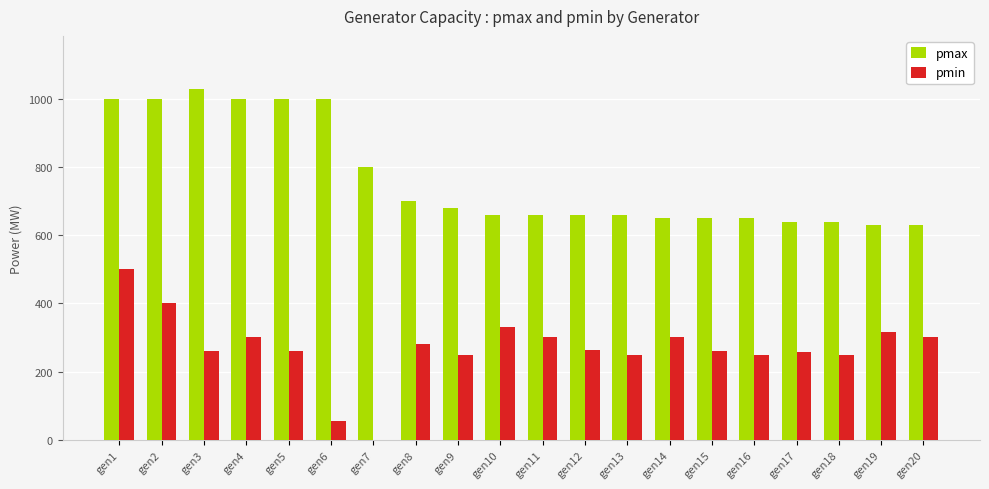

Which label corresponds to the largest value in the chart?

gen3